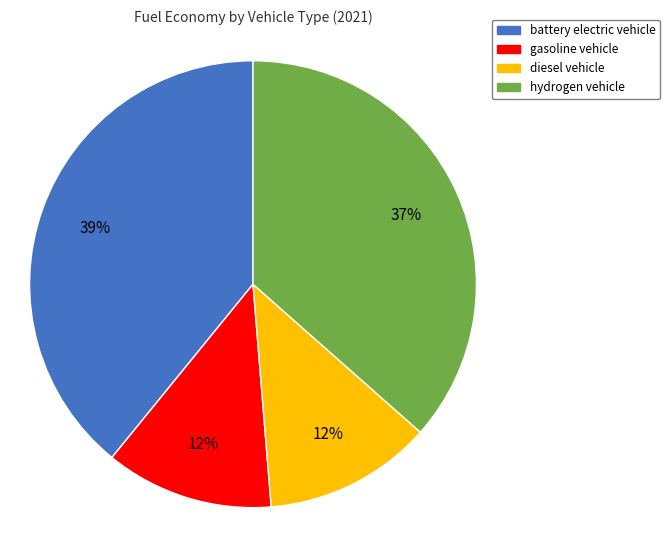

Combined, do gasoline vehicle and diesel vehicle account for over 50%?

No